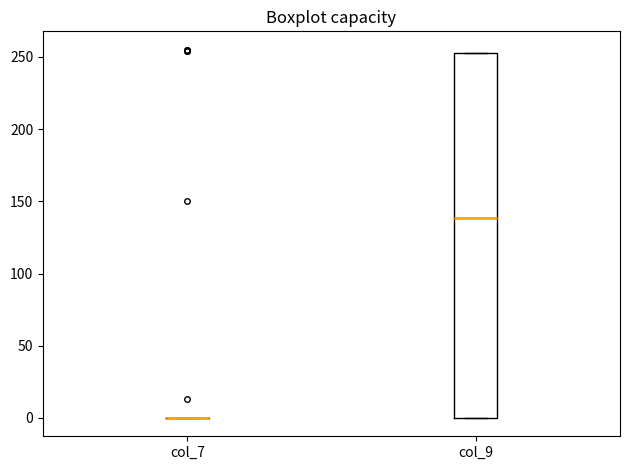

Comparing the boxes themselves (not the whiskers), which one is the tallest?

col_9